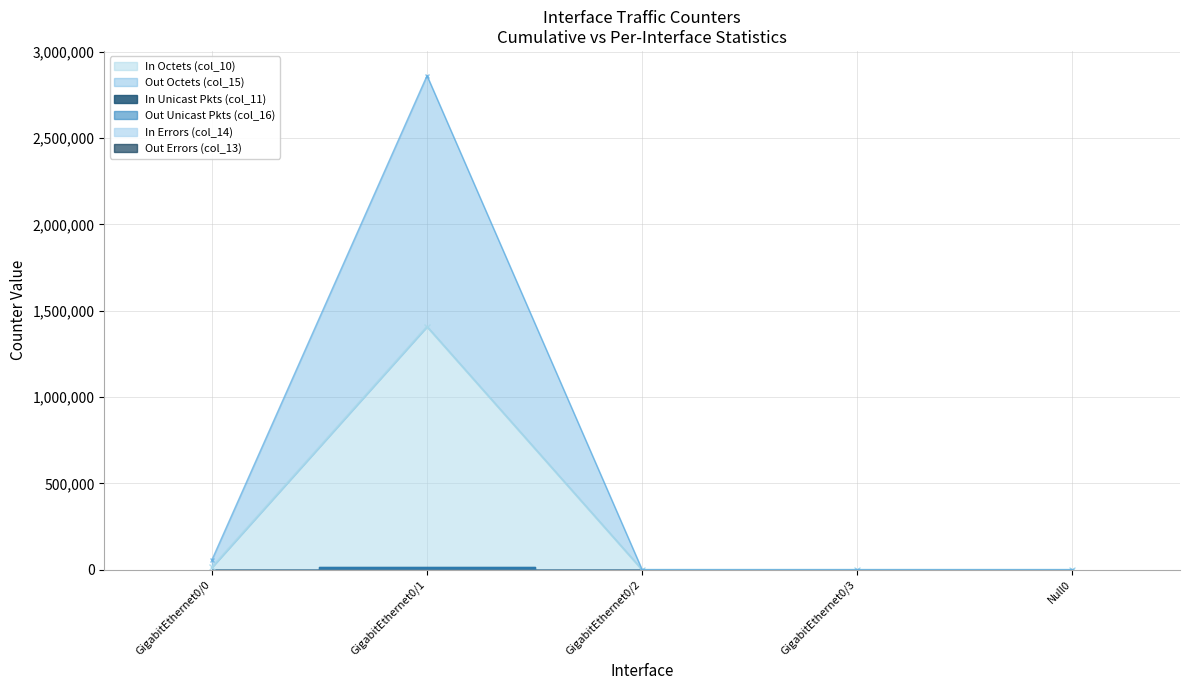

At which label is Out Errors (col_13) closest to 0?

GigabitEthernet0/0